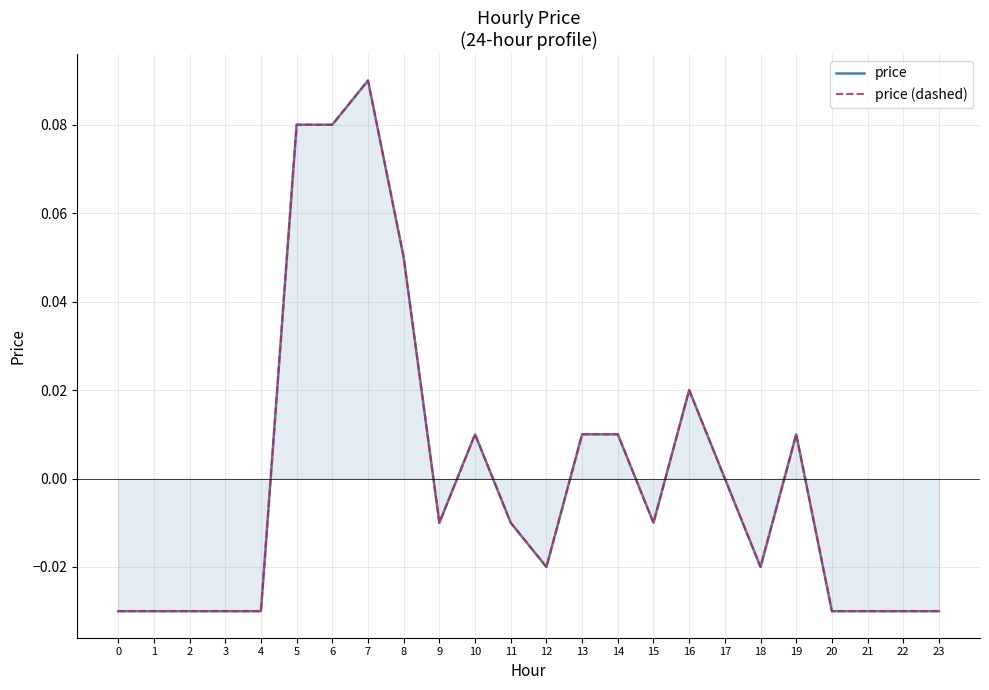

Does the chart display data point markers on the line(s)?

No